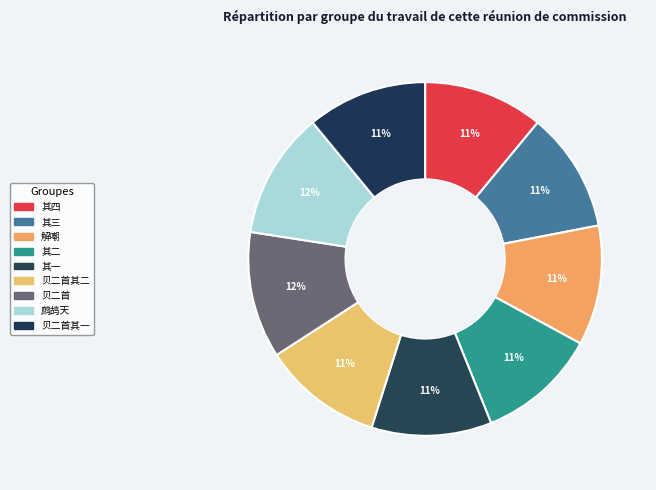

How many slices are in this pie chart?

9